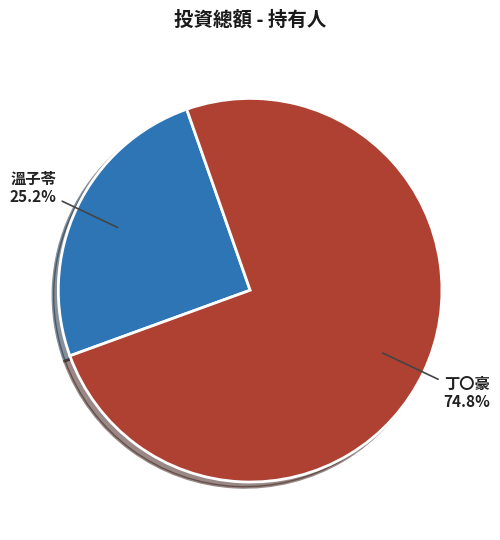

To the nearest percent, what is the combined percentage of 溫子苓 and 丁〇豪?

100%